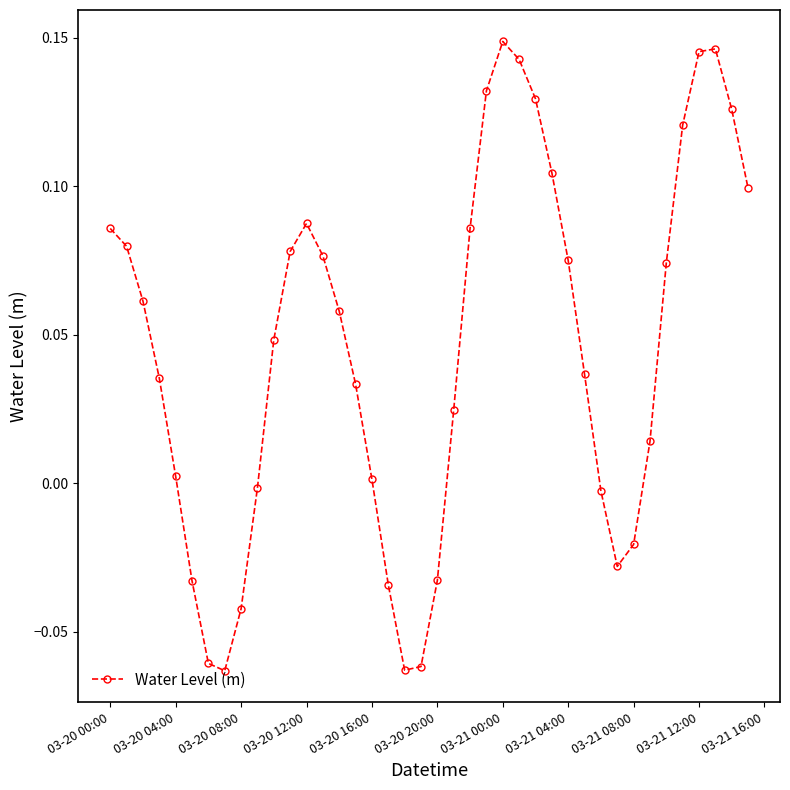

How many lines are shown in the chart?

1